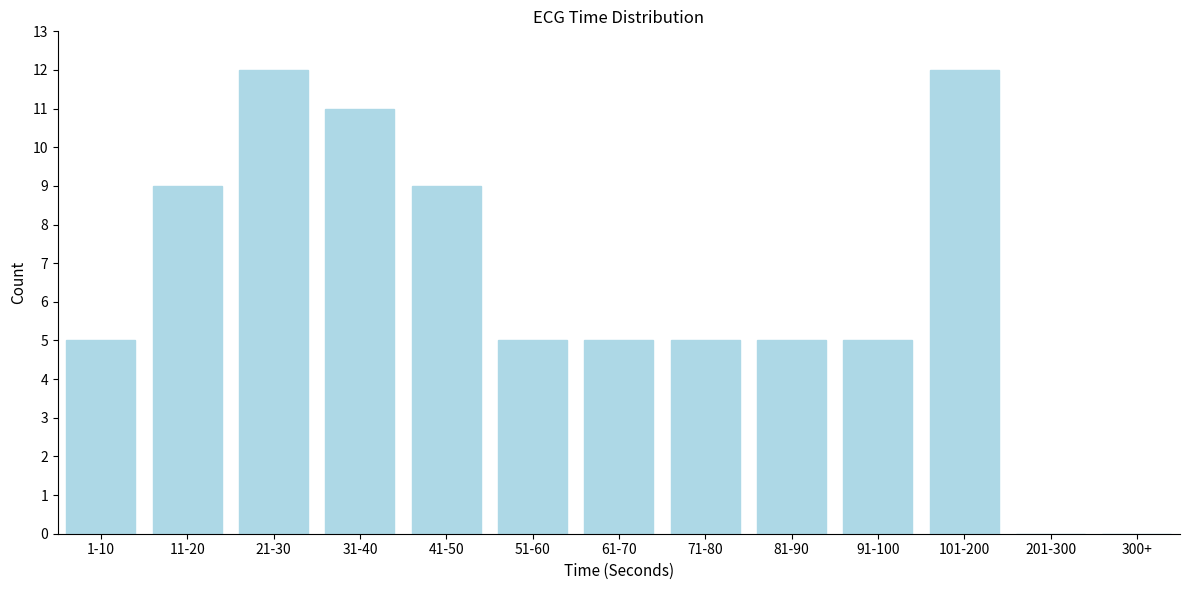

Reading right to left, extract all data points from this chart.

300+=0	201-300=0	101-200=12	91-100=5	81-90=5	71-80=5	61-70=5	51-60=5	41-50=9	31-40=11	21-30=12	11-20=9	1-10=5